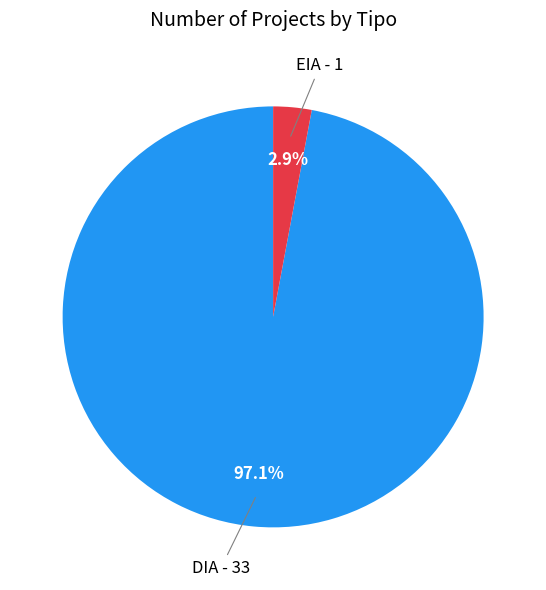

Is there any slice that represents more than half of the pie?

Yes